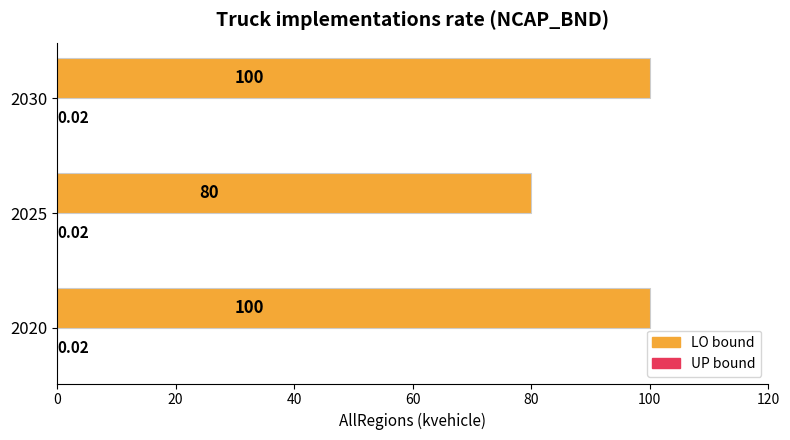

What is the total value across all series at 2020?

100.0